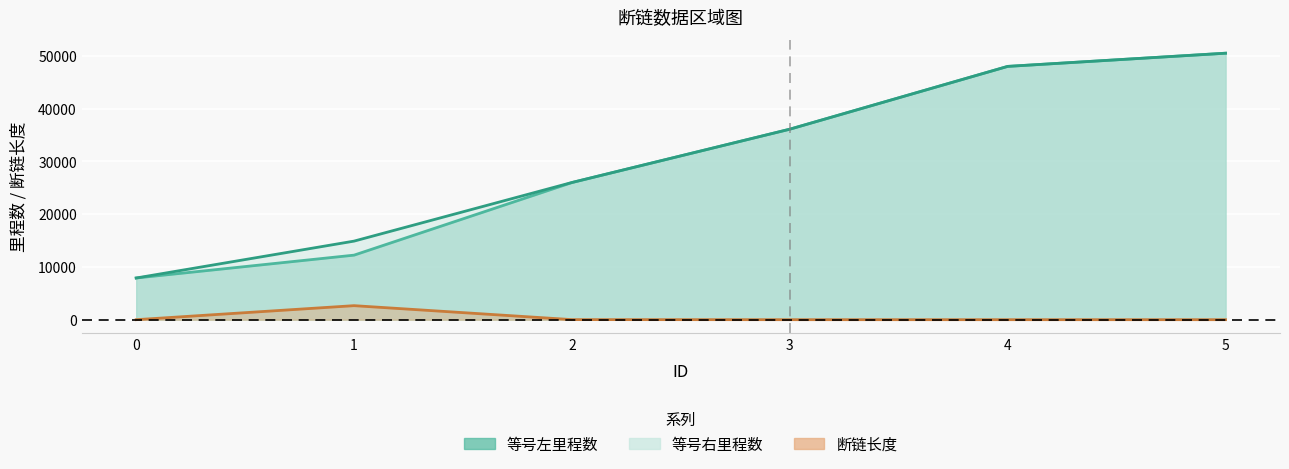

How many data points in 等号右里程数 are above 36100?

2